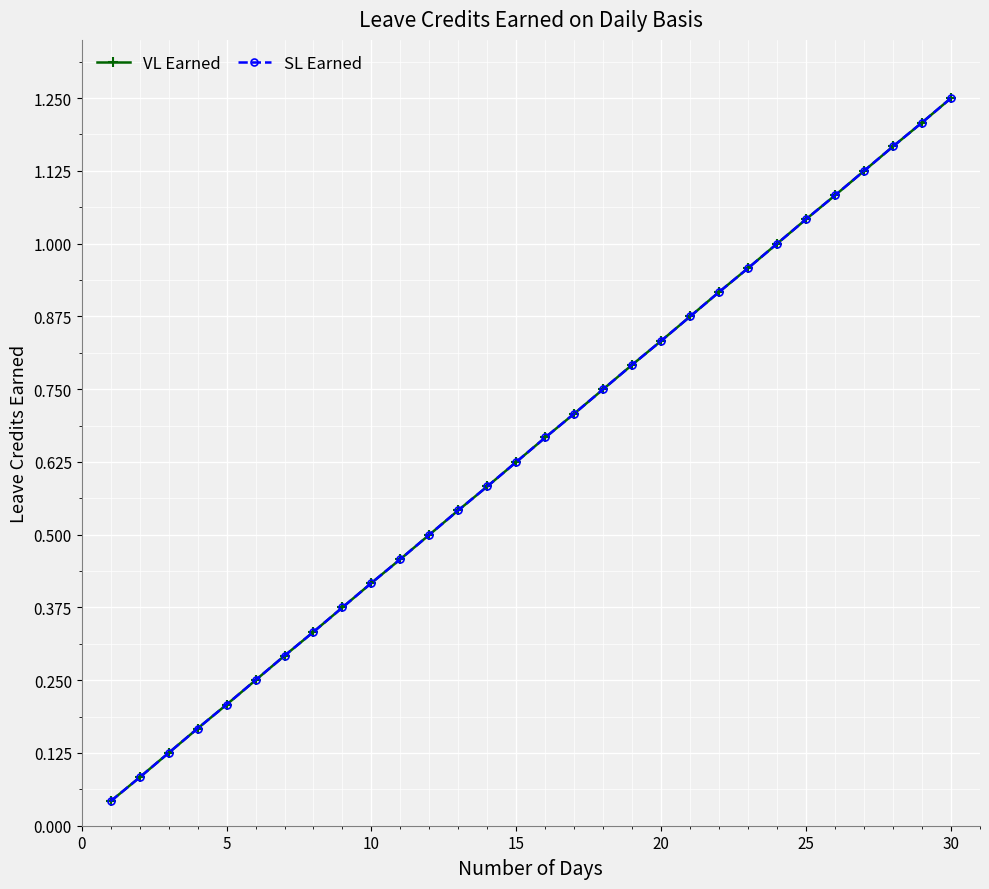

What is the maximum value shown in the chart?

1.2